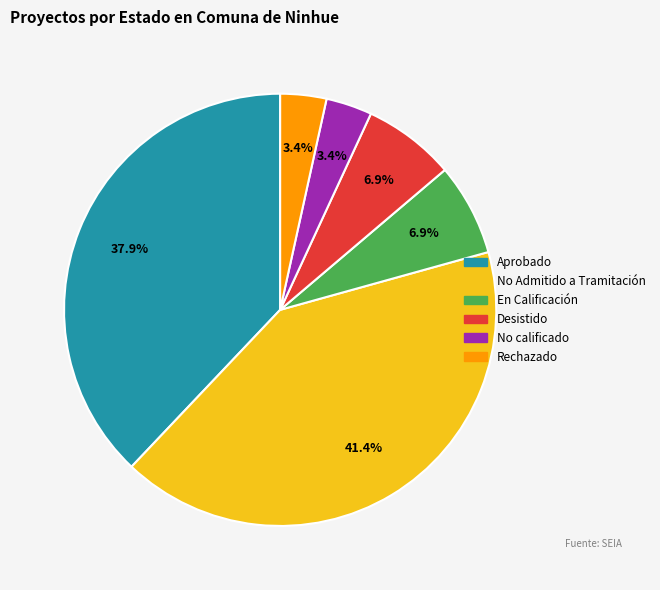

Is there any slice that represents more than half of the pie?

No